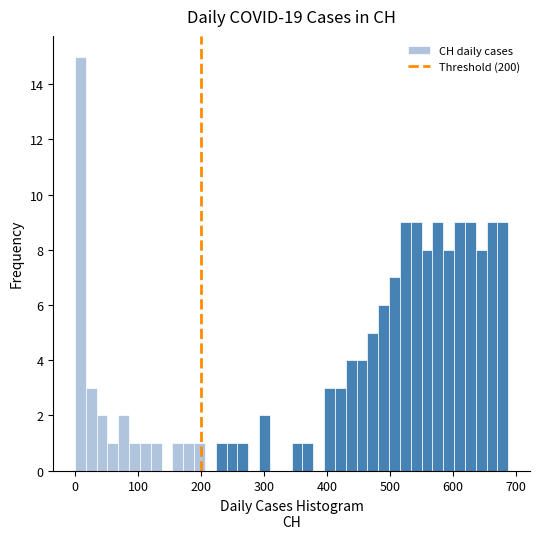

Read against the x-axis, roughly where is the centre of the tallest bar?

10